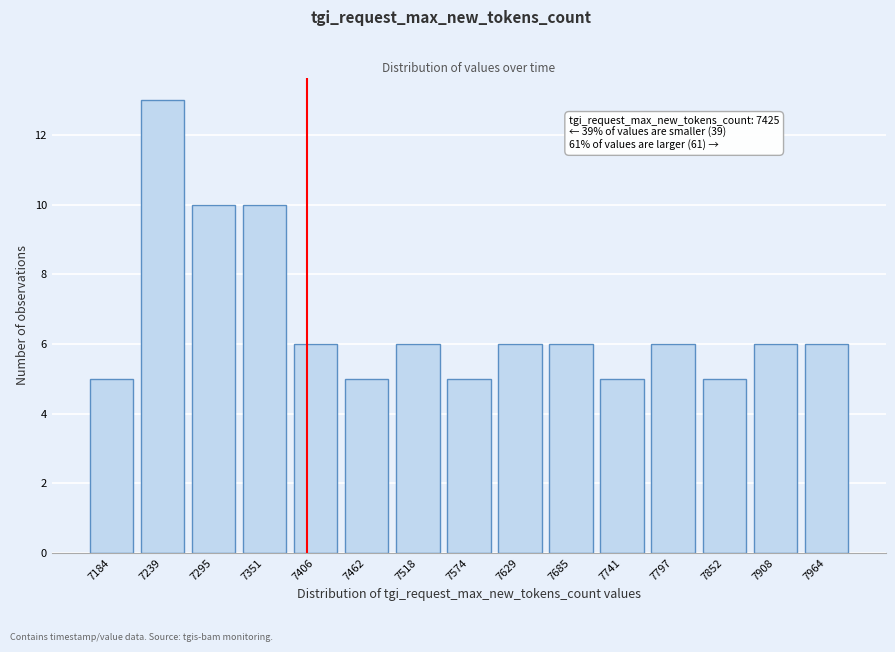

Reading left to right, extract all data points from this chart.

7184=5	7239=13	7295=10	7351=10	7406=6	7462=5	7518=6	7574=5	7629=6	7685=6	7741=5	7797=6	7852=5	7908=6	7964=6